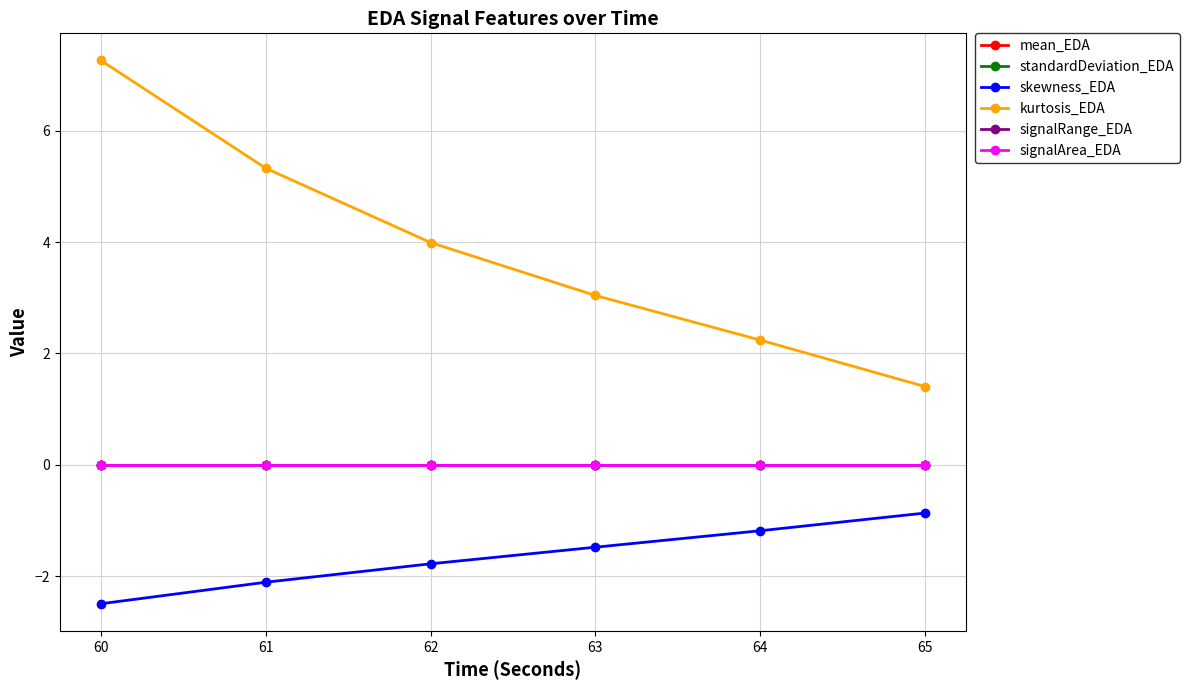

True or false: kurtosis_EDA and skewness_EDA cross at least once.

False